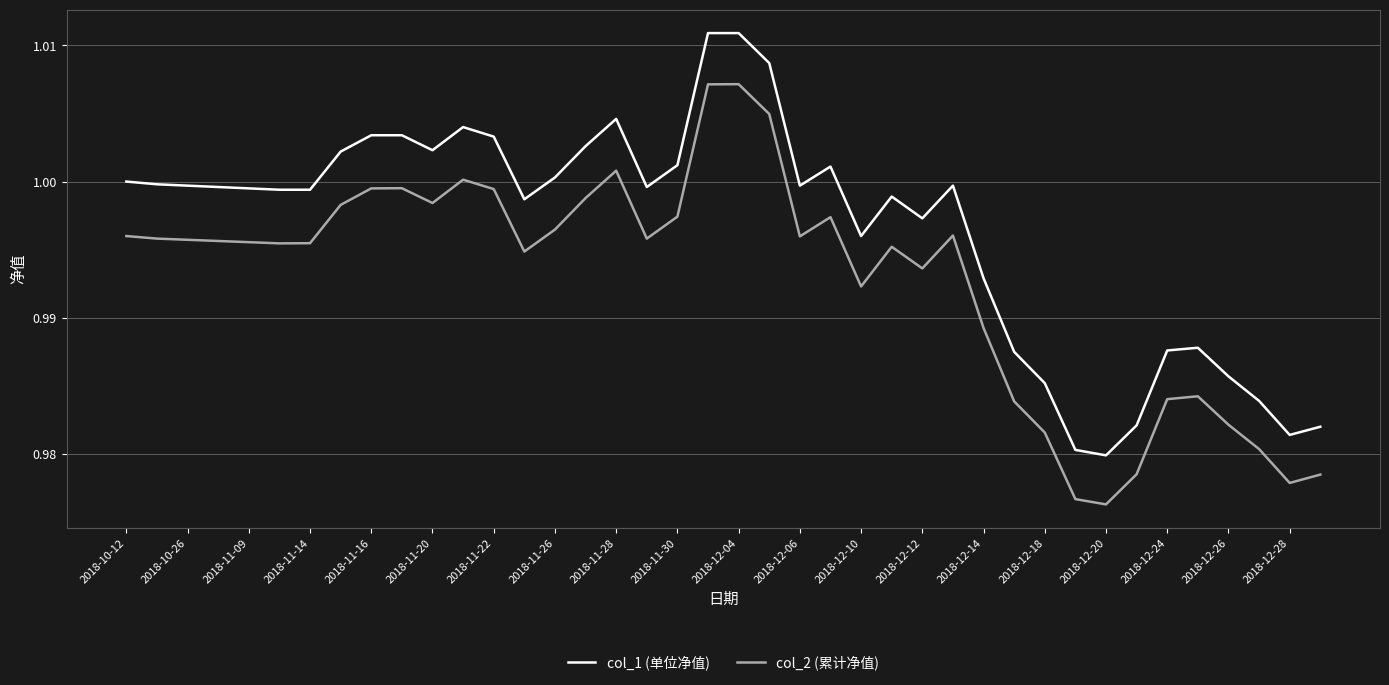

Which series has the largest total across all categories?

col_1 (单位净值)